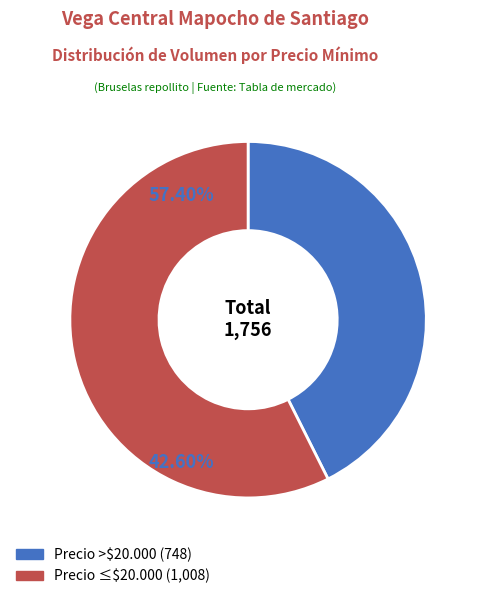

How many segments does this pie chart have?

2